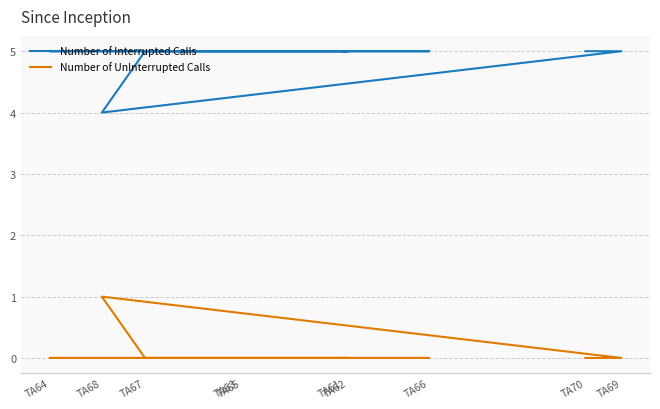

How many lines are shown in the chart?

2